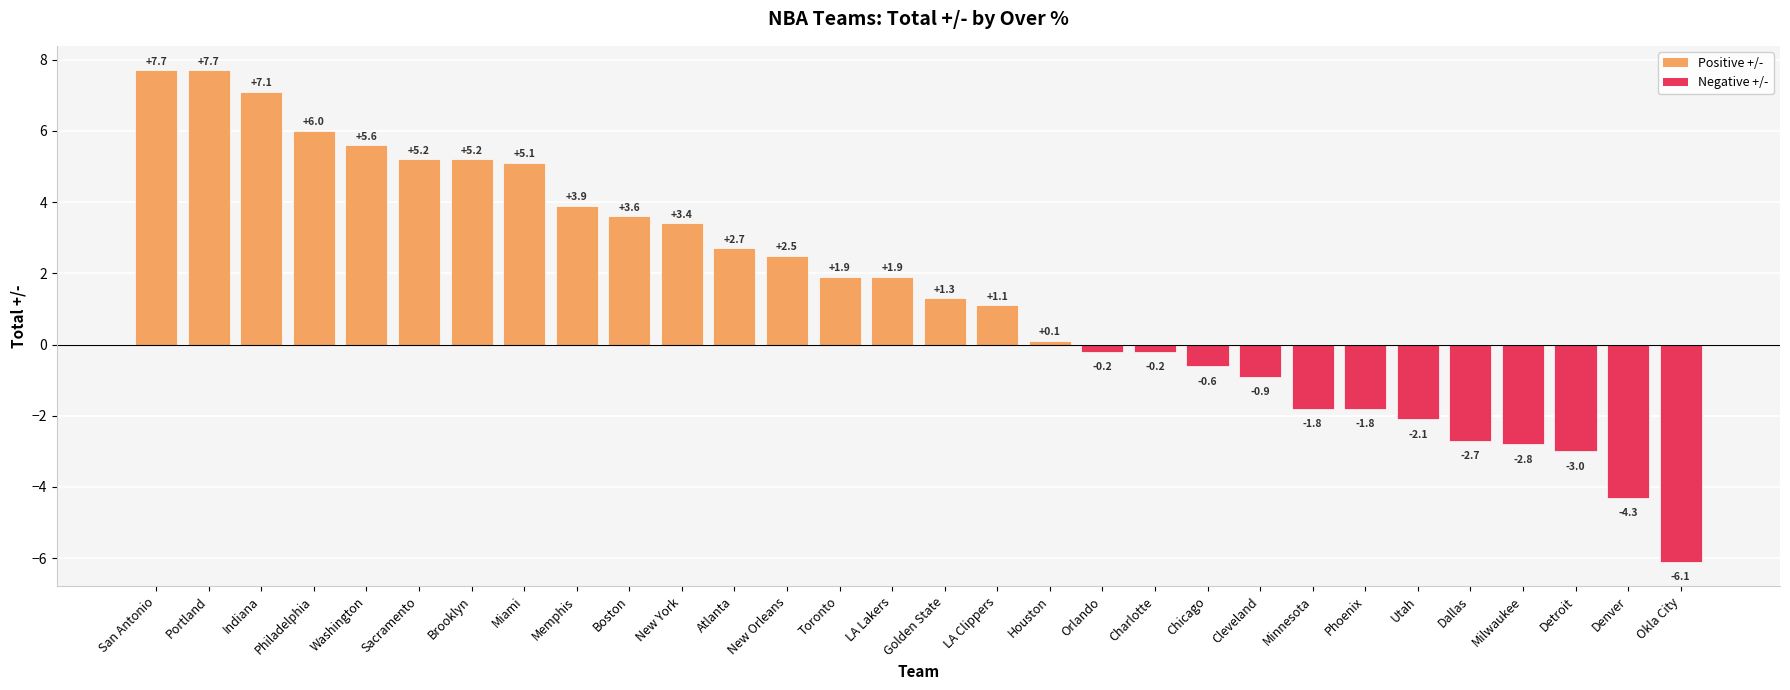

Does the chart contain stacked bars?

No